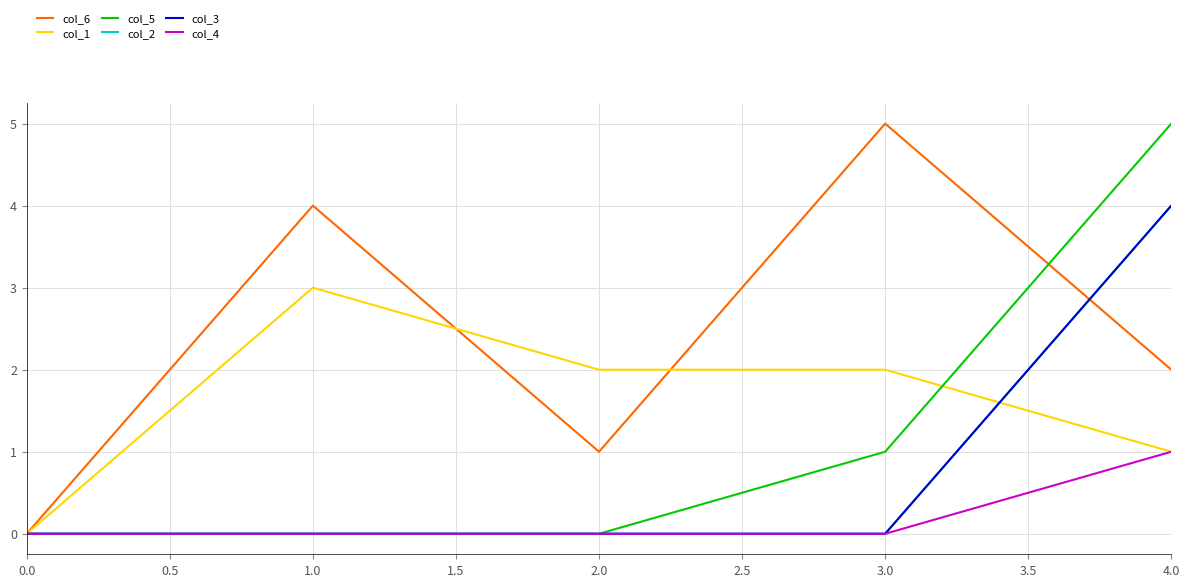

What is the value of the col_6 point at the 3rd from the left?

1